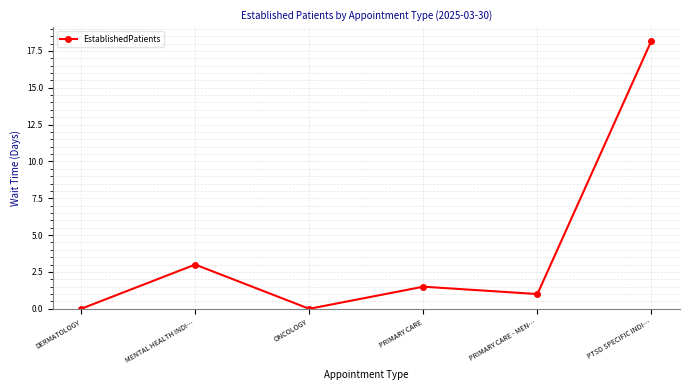

Reading right to left, list all the values displayed in this chart.

18.2	1.0	1.5	0.0	3.0	0.0